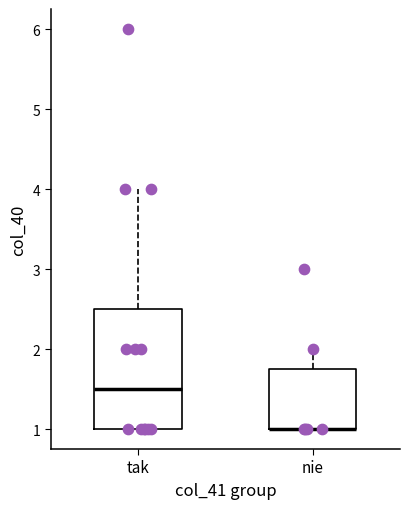

Reading left to right, transcribe this box plot: for each box, give where its median line is, the range the box spans, and where its two whiskers end, as read against the y-axis. The values are not printed on the chart, so give them approximately, as read against the axis.

tak: median 1.5, box 1.0 to 2.5, whiskers 1.0 to 4.0
nie: median 1.0 (drawn on the box's lower edge), box 1.0 to 1.8, whiskers 1.0 to 2.0